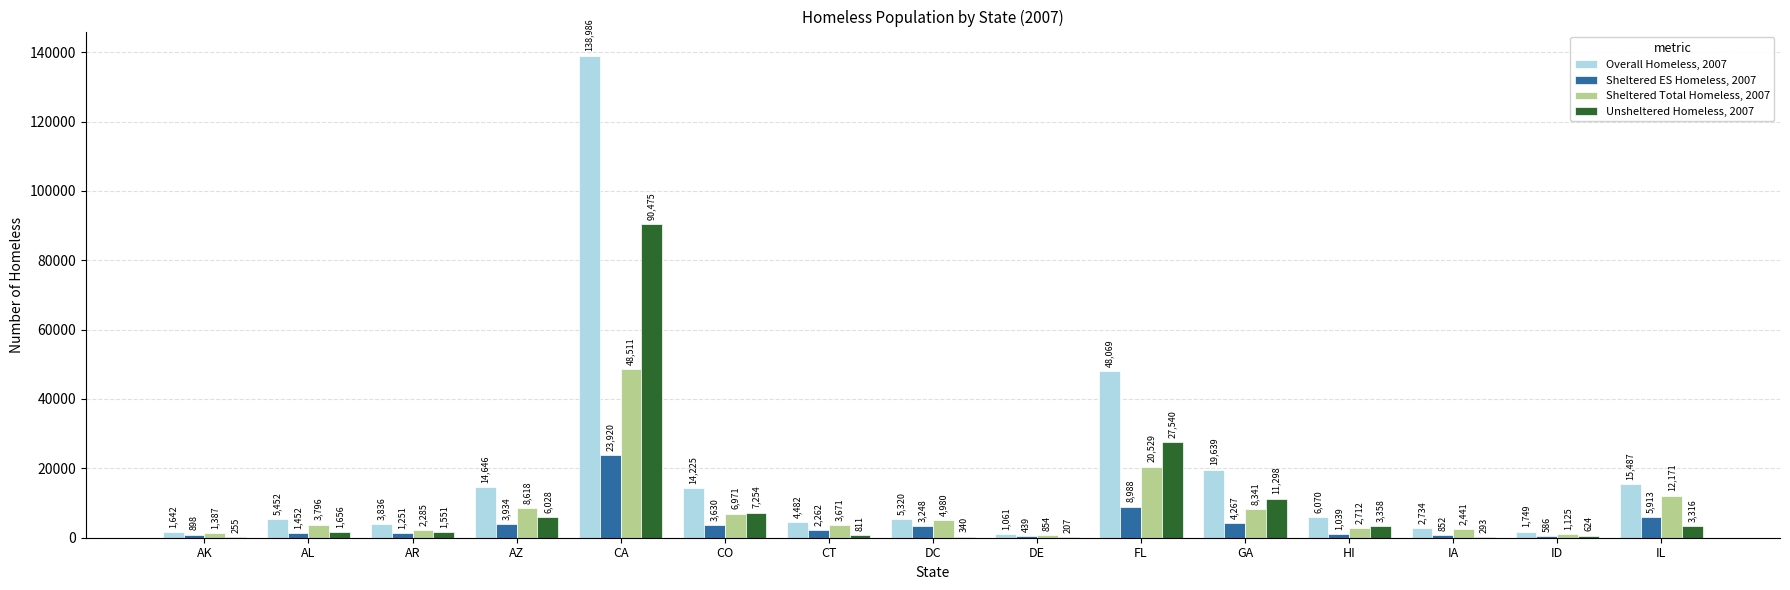

What is the maximum value shown in the chart?

138986